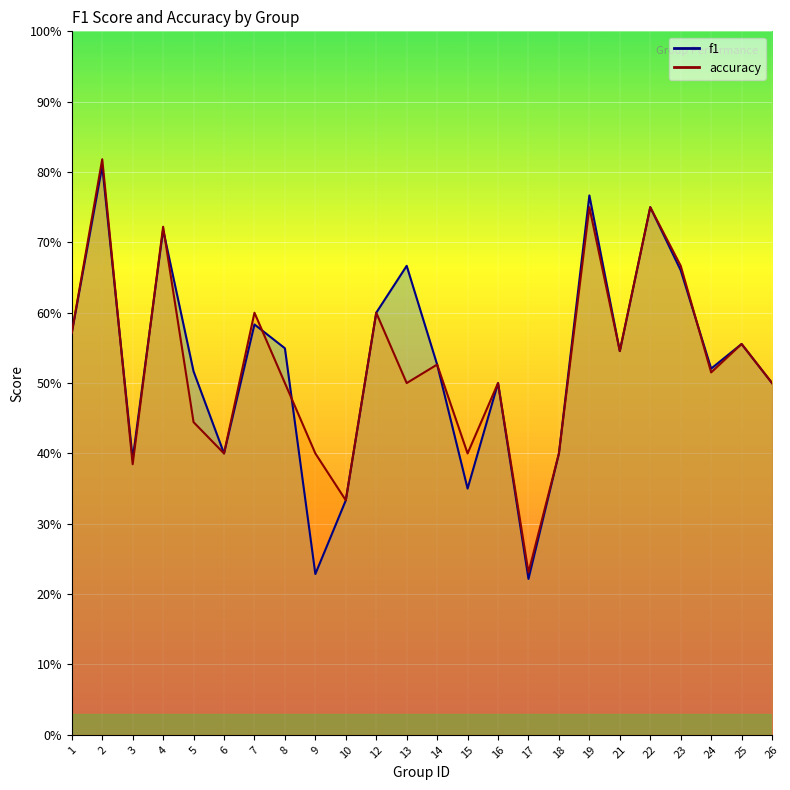

Between 3 and 22, which is larger?

22